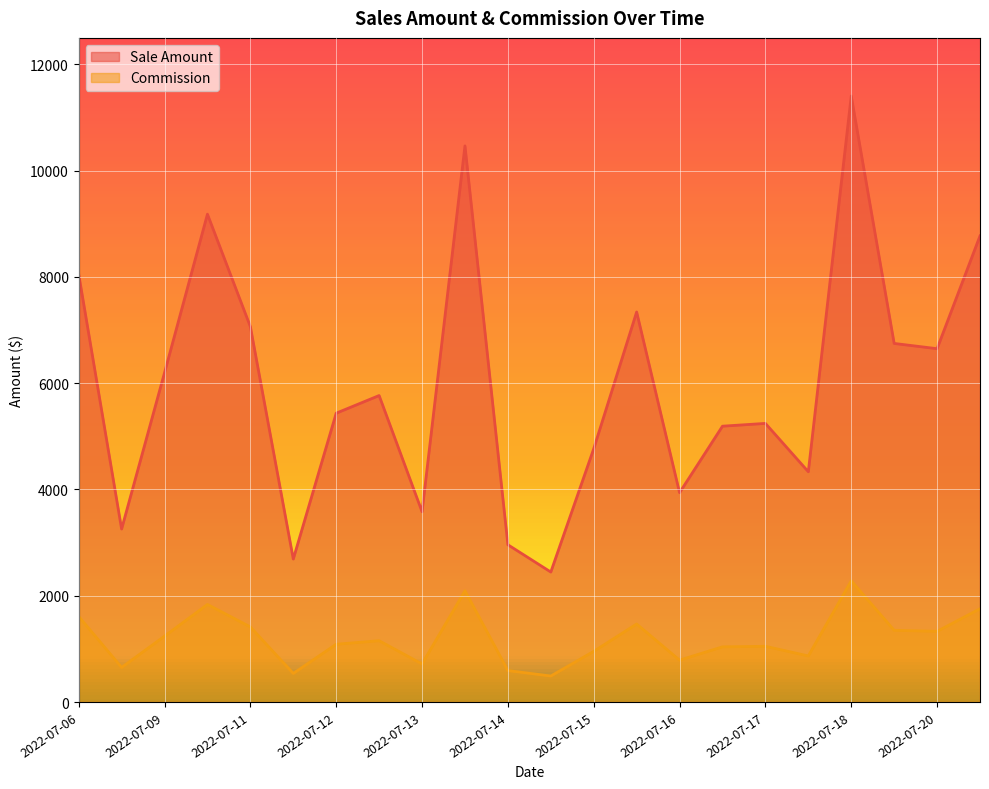

What is the greatest value displayed?

11405.8